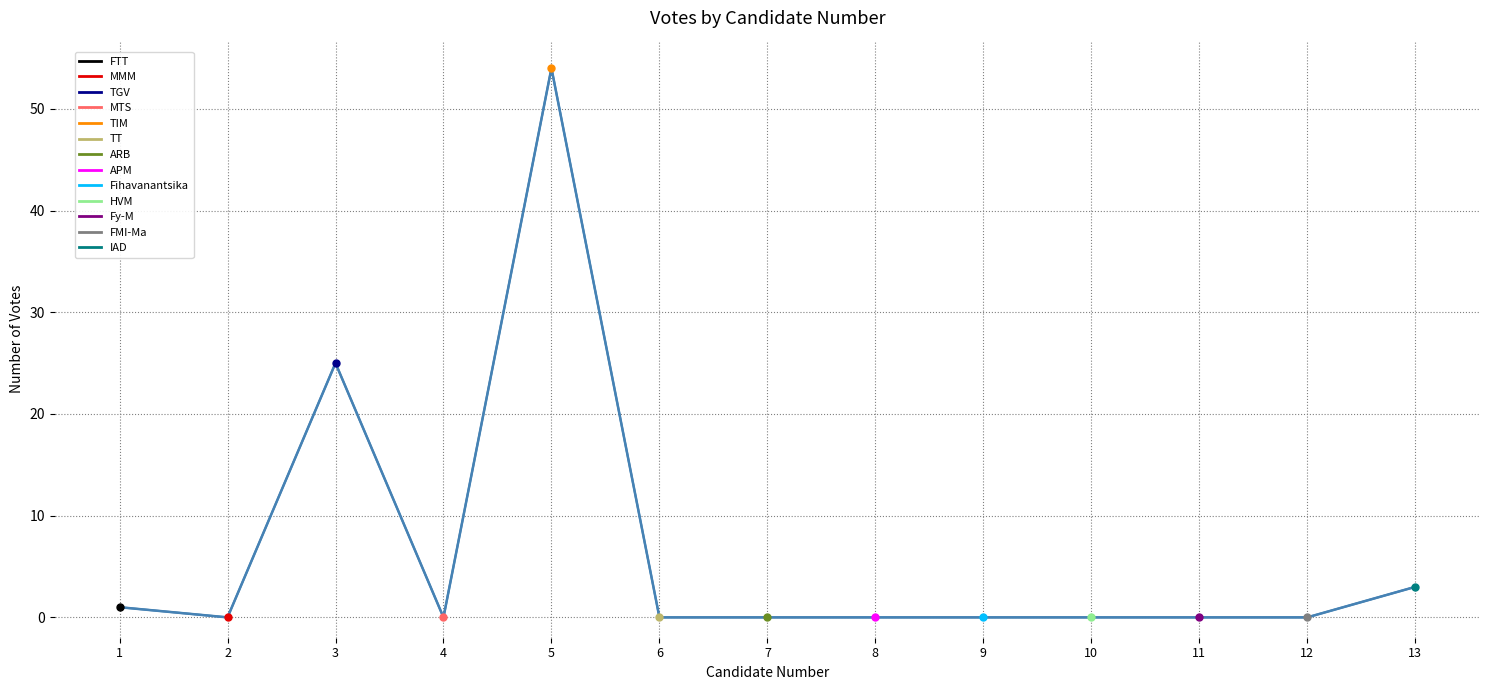

The chart shows a value of 6 at 3. True or false?

False